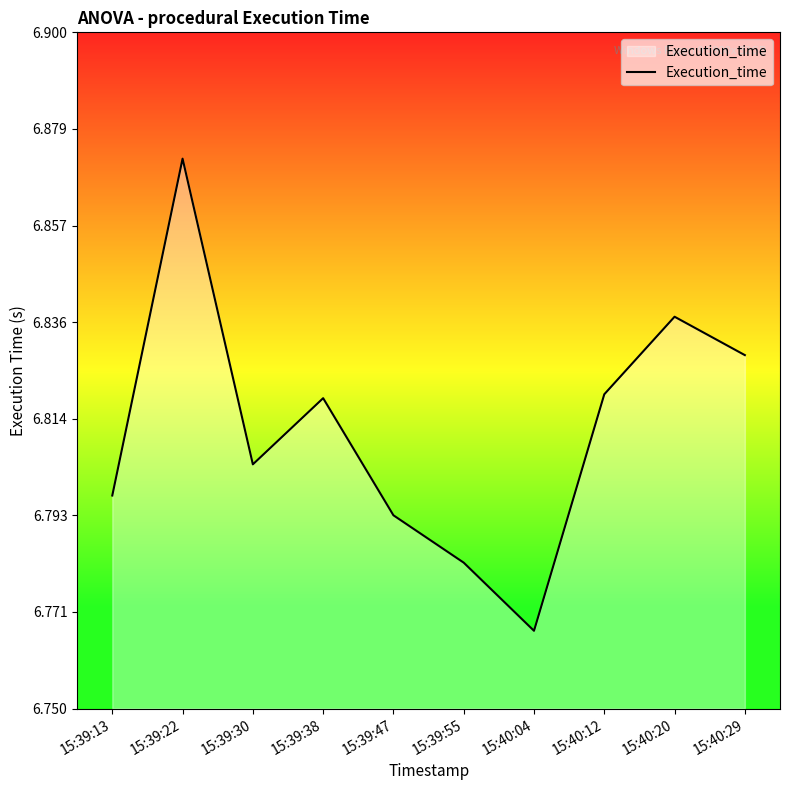

True or false: the data shows 11.1 at 15:40:12.

False